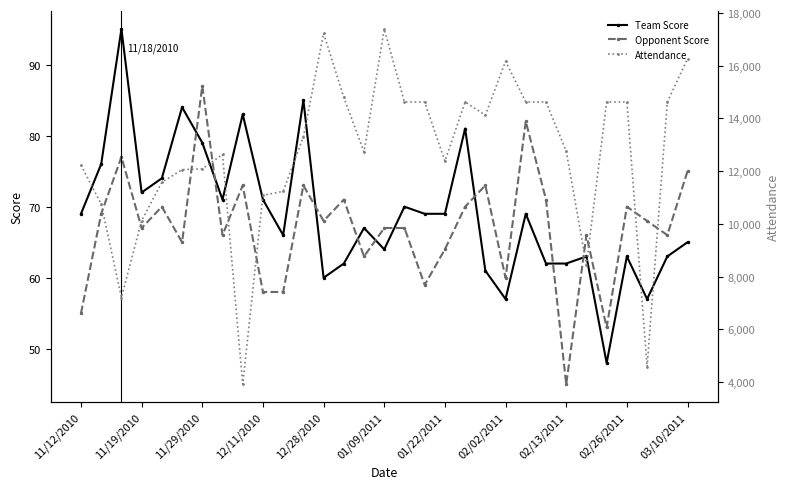

How many series are shown in this chart?

3